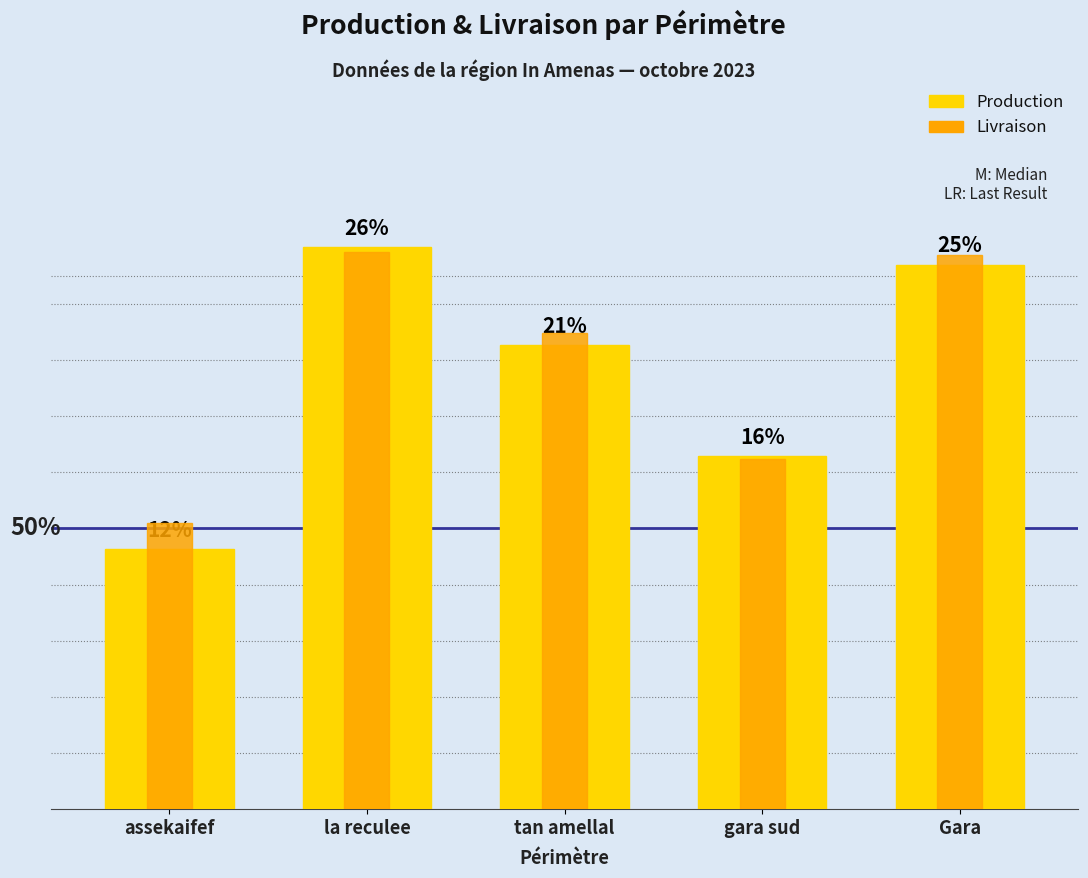

What is the value of the Production bar at the 1st from the left?

9543.9